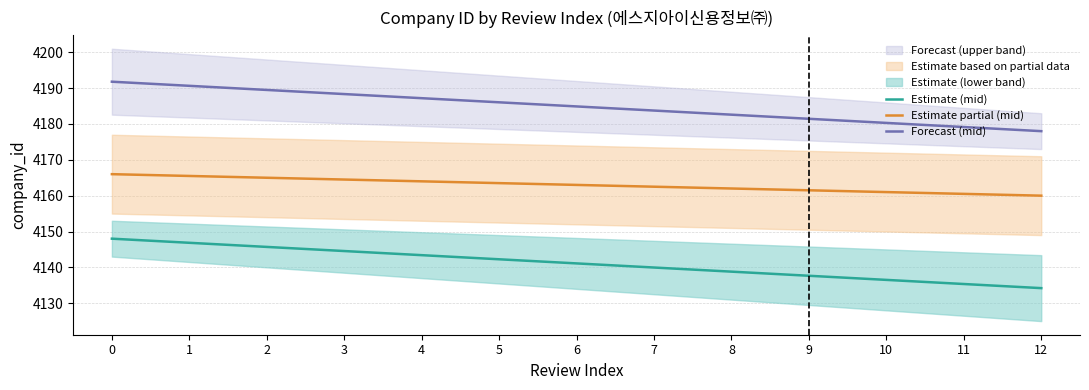

Which has a higher value, 7 or 11?

7